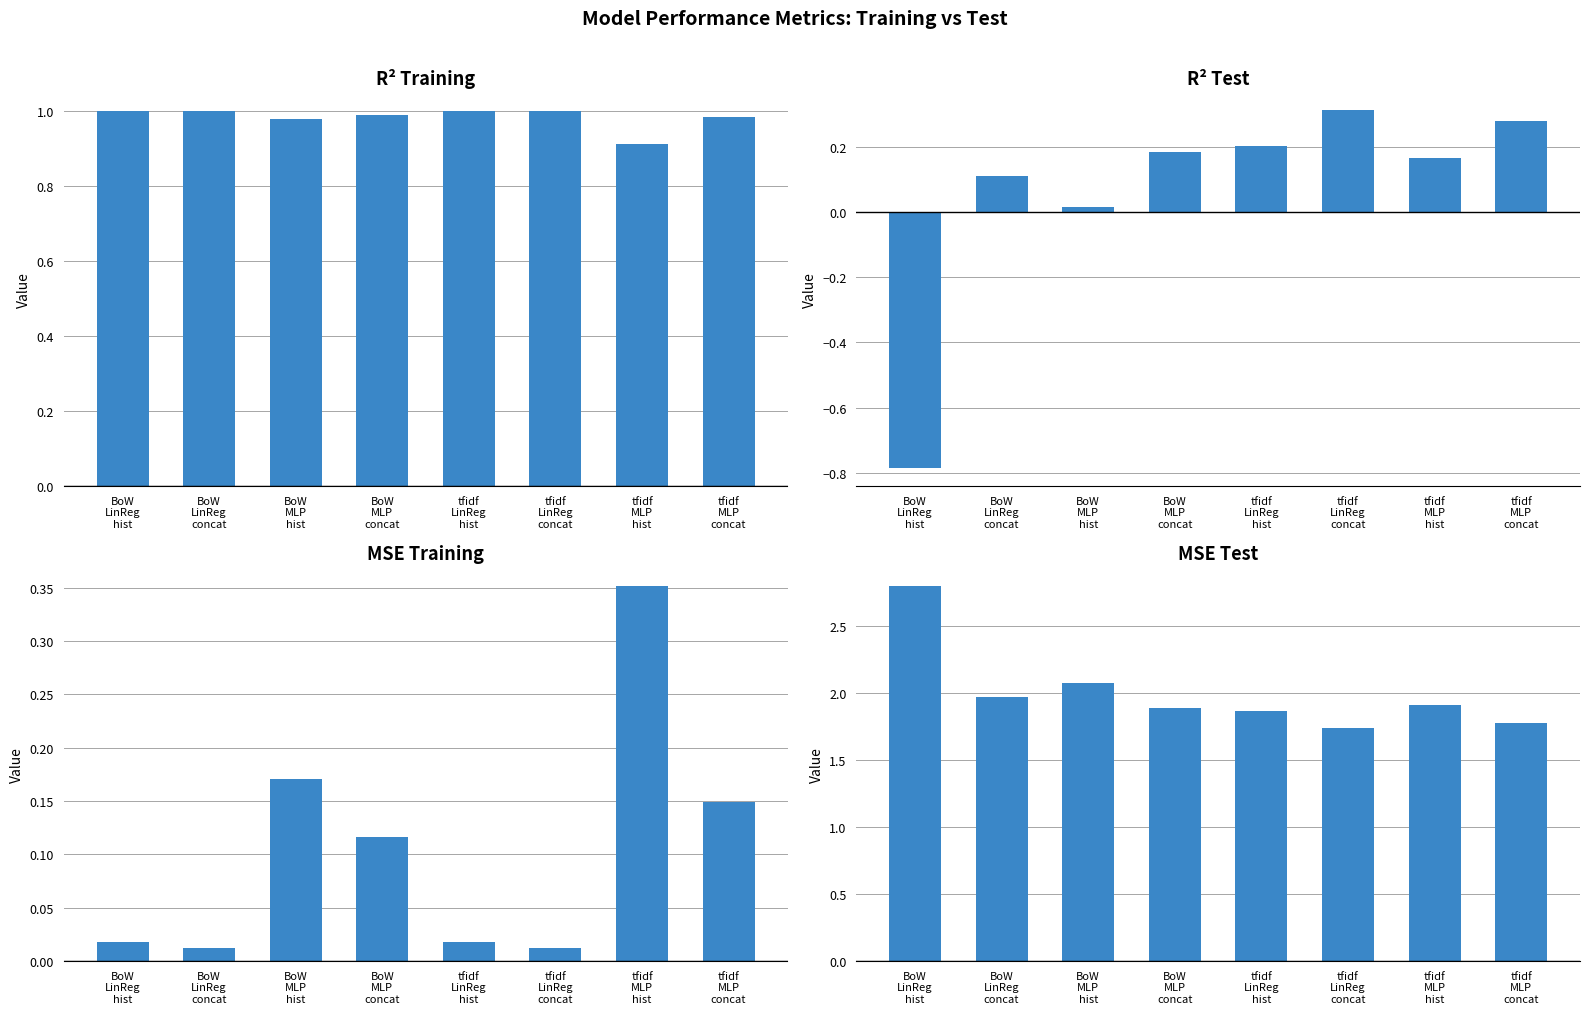

True or false: R-square training has a value of 1.5 at tfidf
MLP
hist.

False